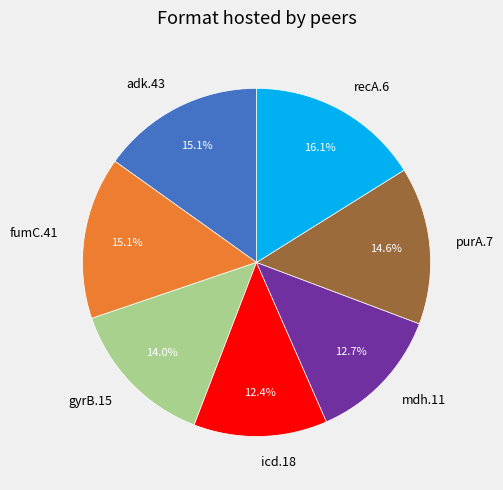

To the nearest percent, what portion does mdh.11 represent?

13%